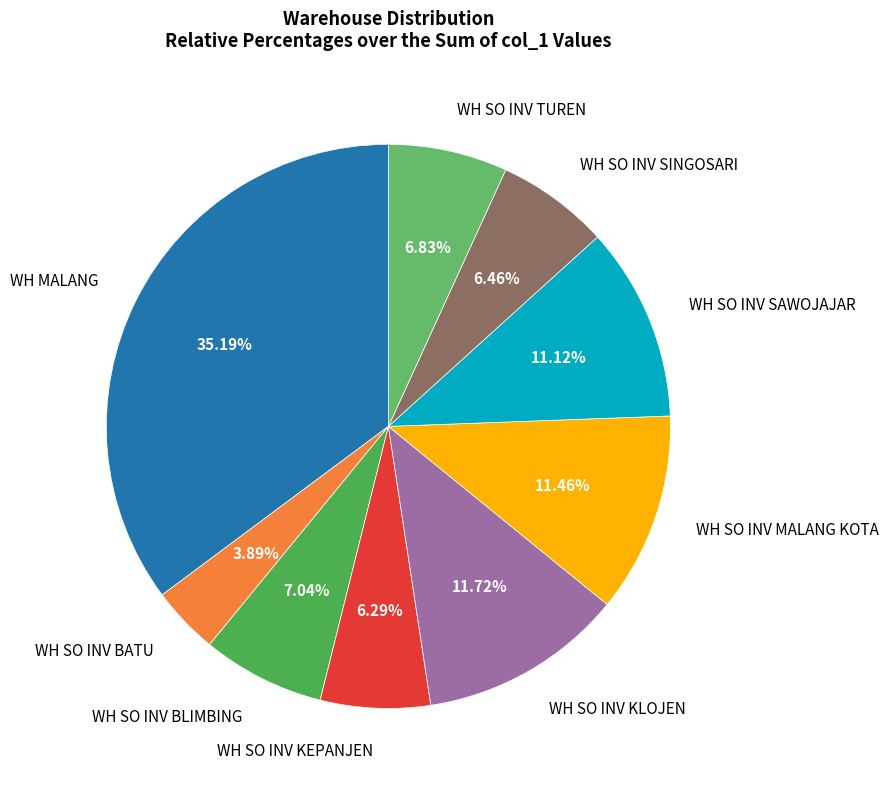

What portion of the pie excludes WH MALANG?

64.8%